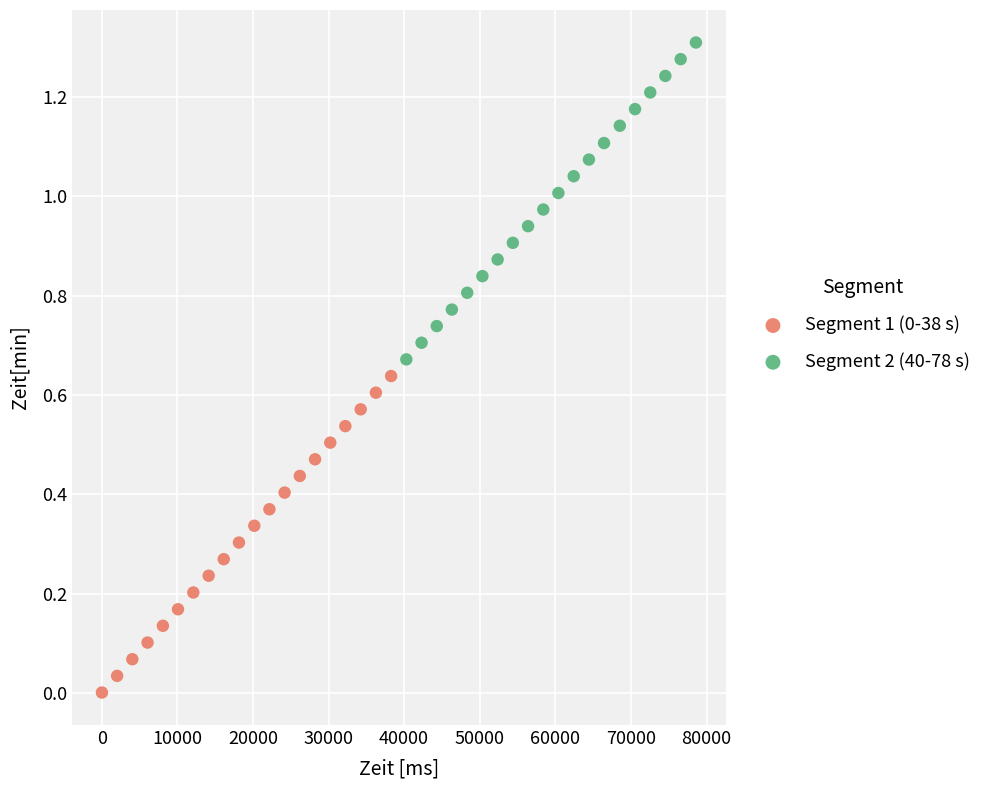

Which series reaches the maximum Y coordinate?

Segment 2 (40-78 s)